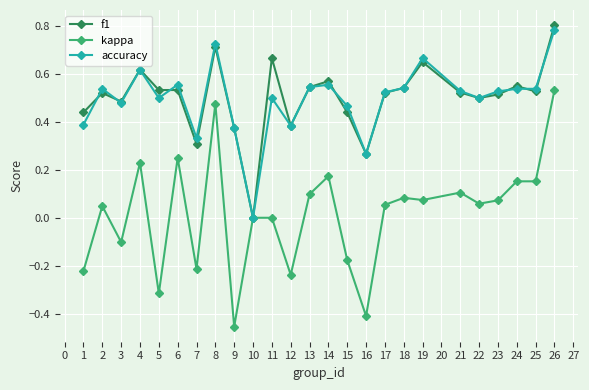

Where is the first local maximum for accuracy?

2